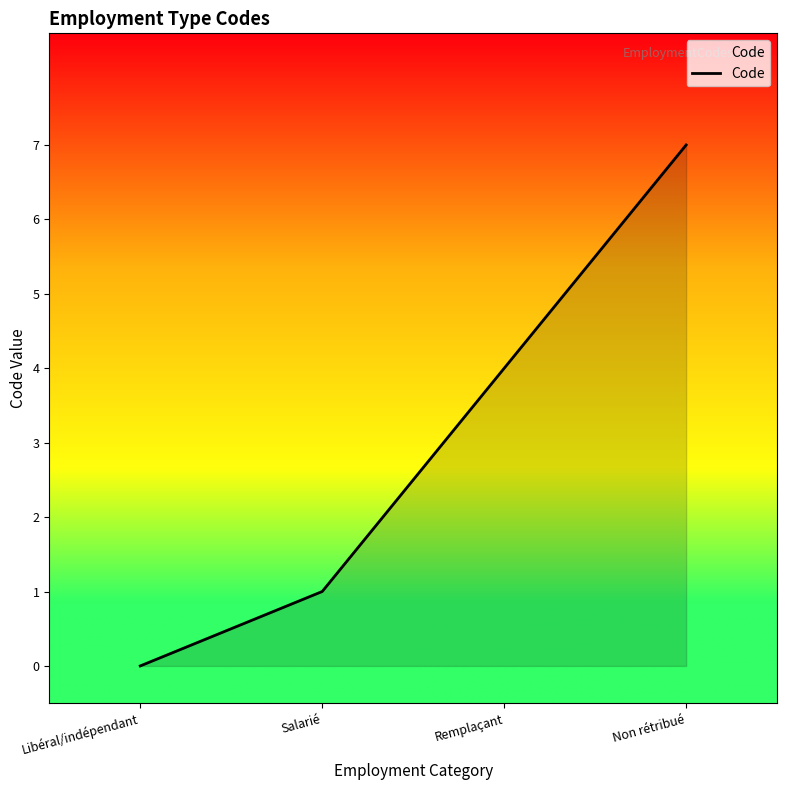

At which label is the value closest to 3?

Remplaçant